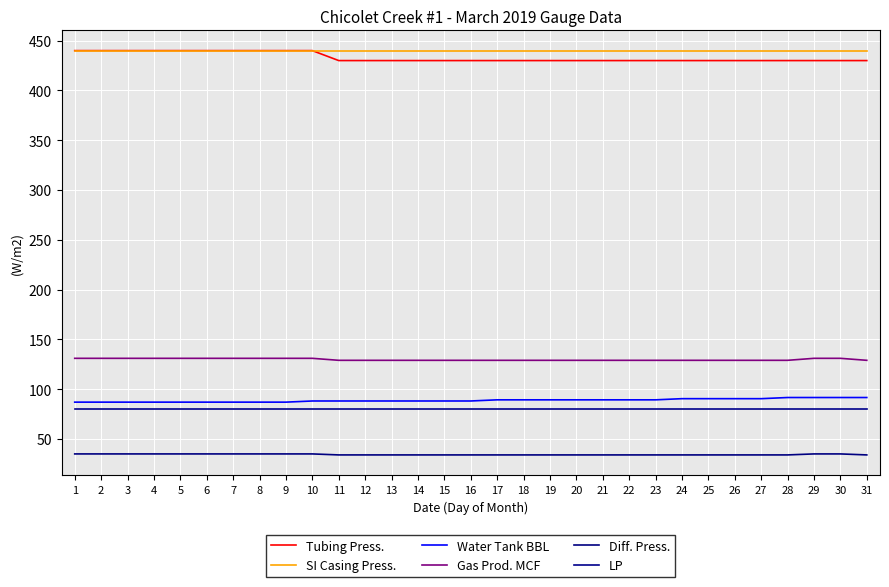

The value of Water Tank BBL at 23 is 89.3. True or false?

True